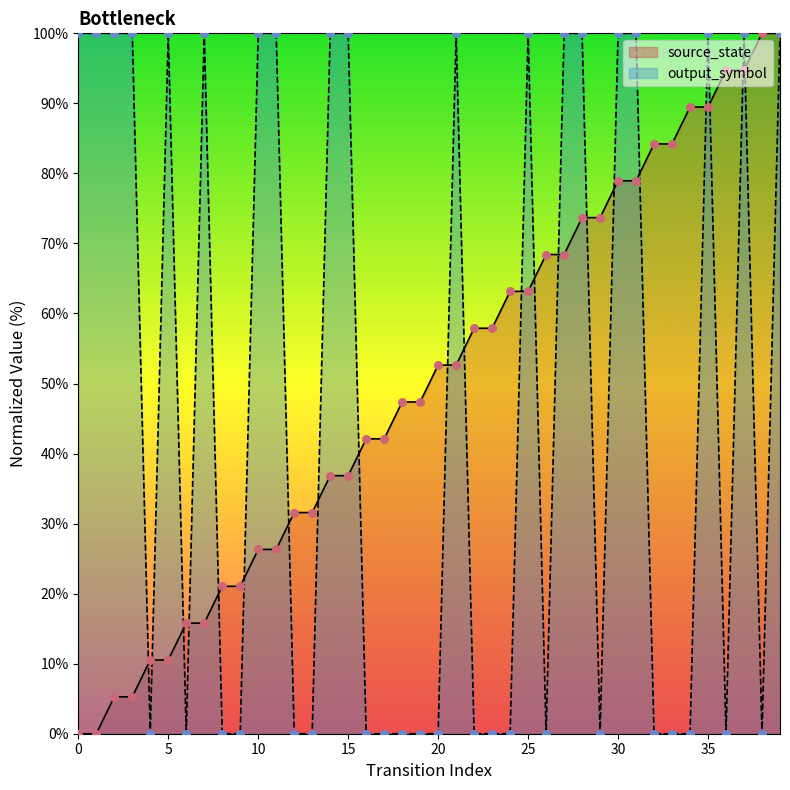

Which series has the largest total across all categories?

source_state